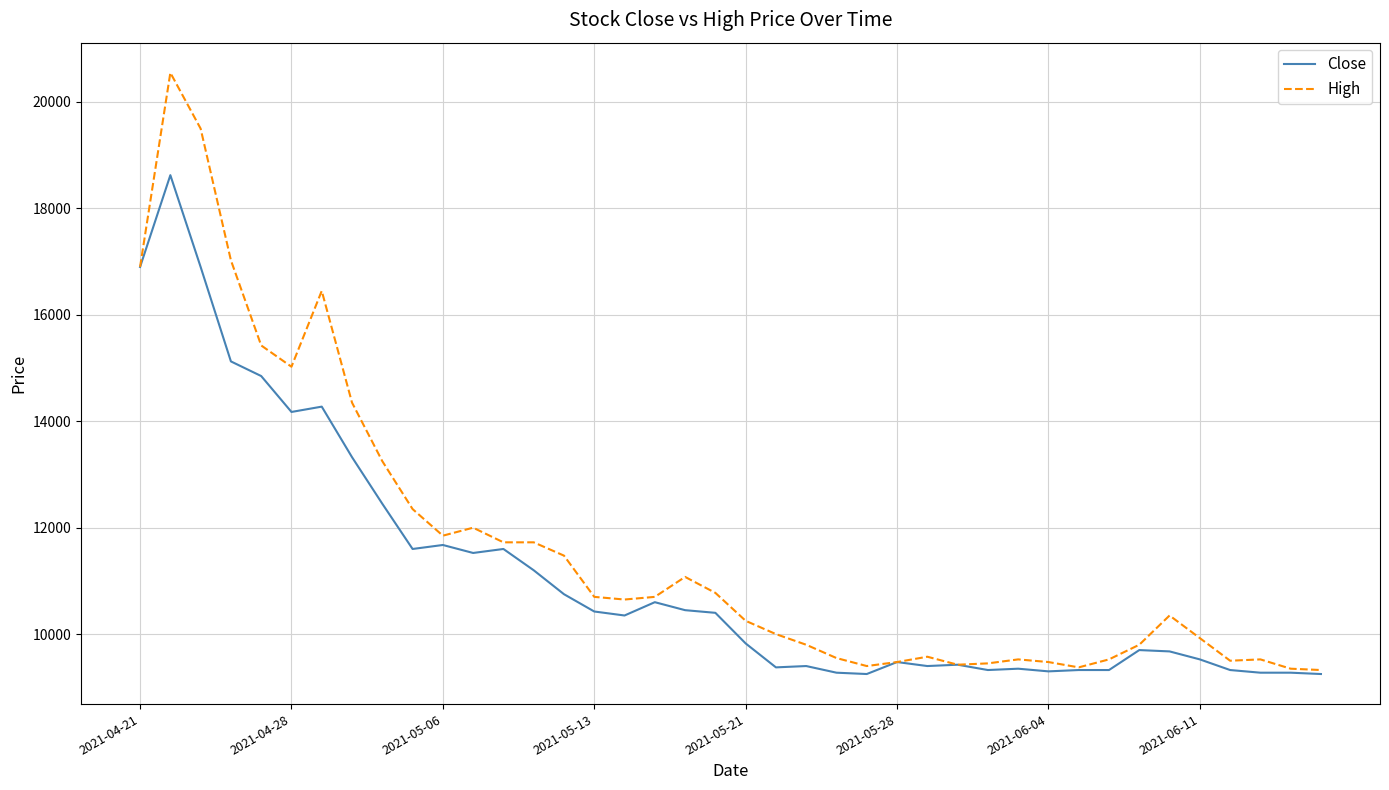

Which series has the widest spread of values?

High